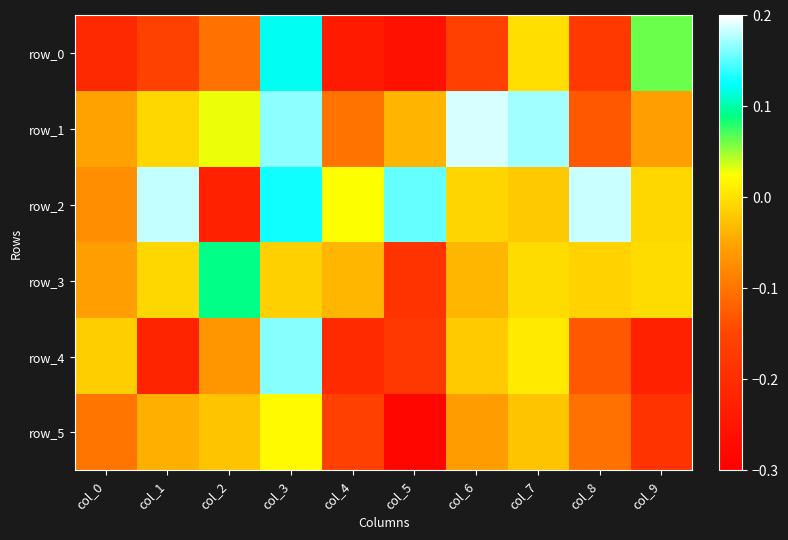

List the labels in order of row_5 value, largest first.

col_3, col_2, col_7, col_1, col_6, col_0, col_8, col_4, col_9, col_5